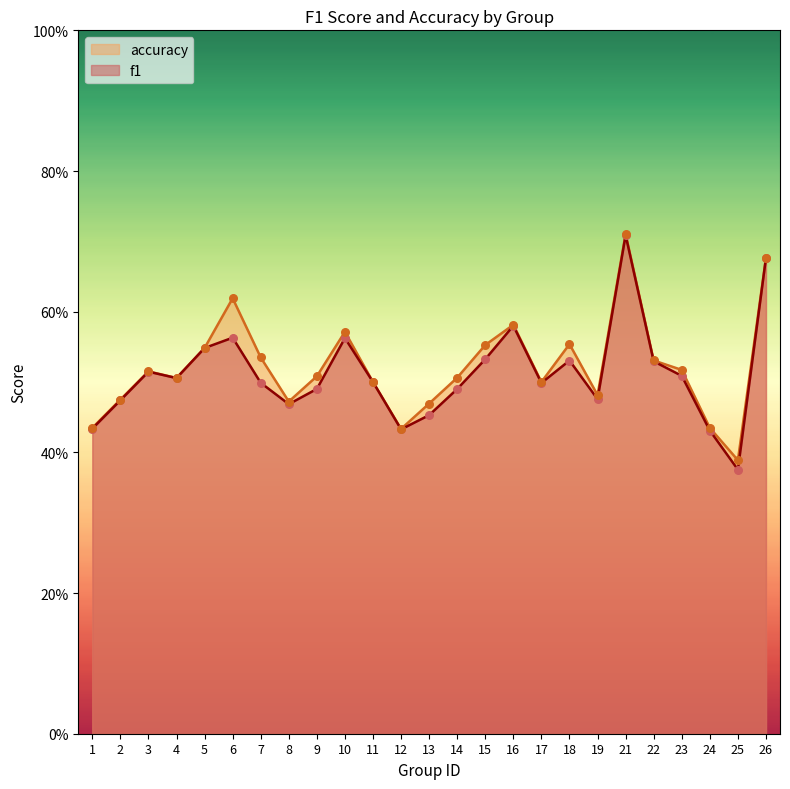

What is the total value across all series at 19?

1.0